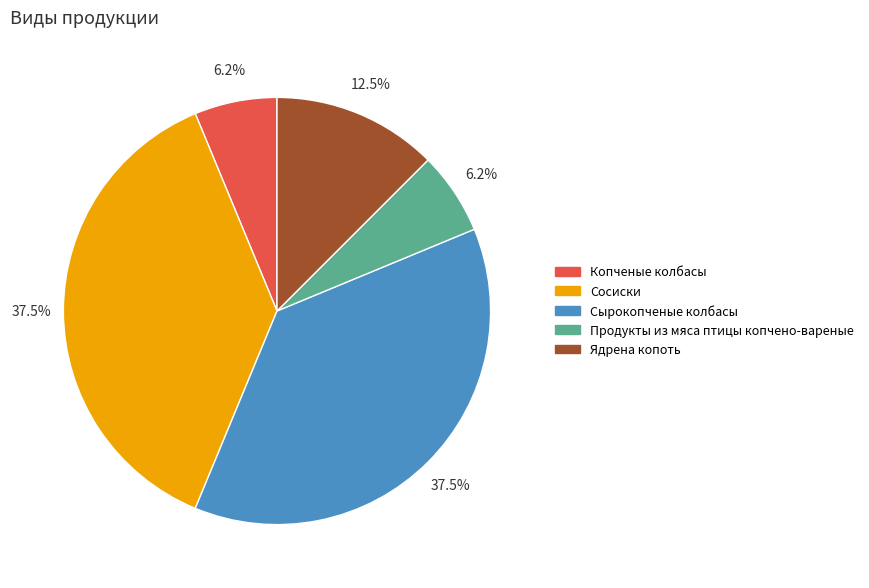

How many segments does this pie chart have?

5